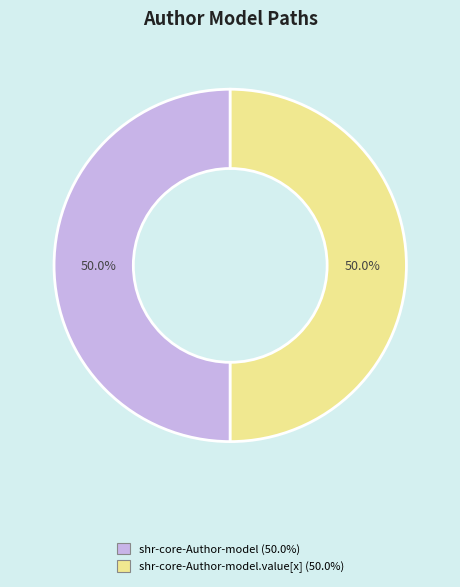

How many slices are in this pie chart?

2